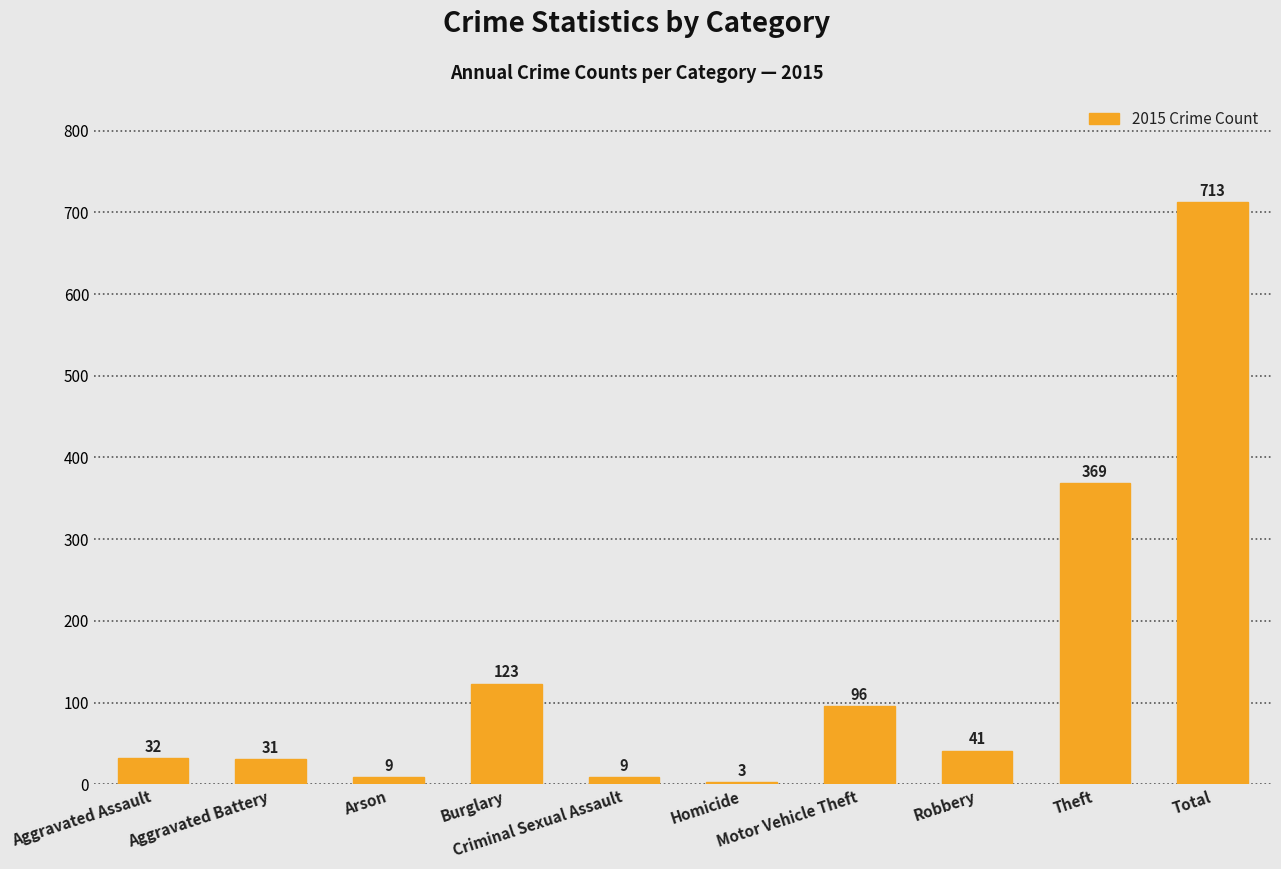

At which category does the chart reach its peak across all series?

Total